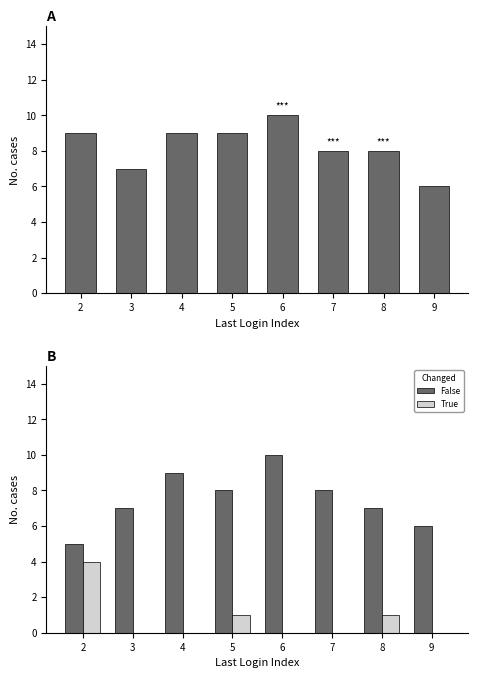

What is the difference between the second highest and minimum values in the Total series?

3